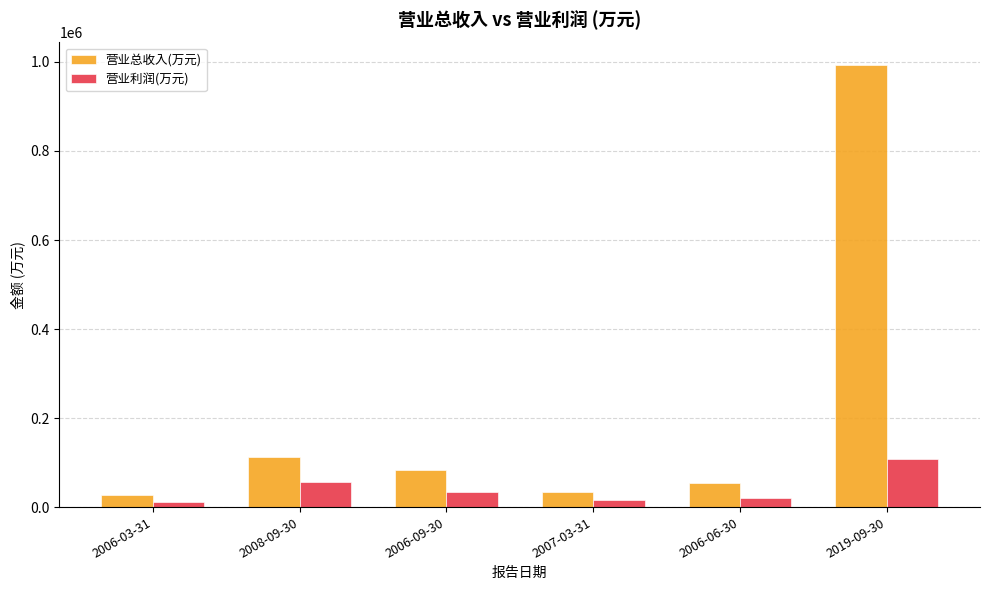

What position from the left is 2006-09-30?

3